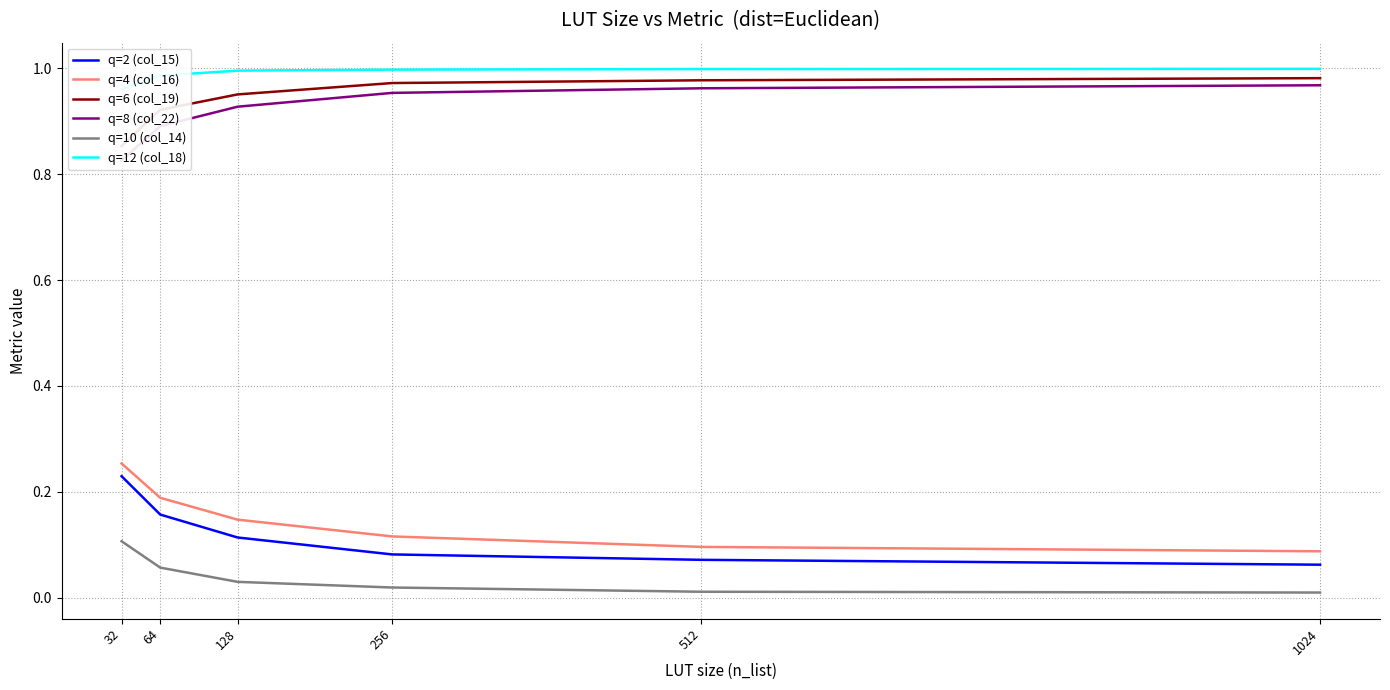

Reading right to left, list all the values displayed in this chart.

q=2 (col_15): 1024=0.1	512=0.1	256=0.1	128=0.1	64=0.2	32=0.2
q=4 (col_16): 1024=0.1	512=0.1	256=0.1	128=0.1	64=0.2	32=0.3
q=6 (col_19): 1024=1.0	512=1.0	256=1.0	128=1.0	64=0.9	32=0.9
q=8 (col_22): 1024=1.0	512=1.0	256=1.0	128=0.9	64=0.9	32=0.8
q=10 (col_14): 1024=0.0	512=0.0	256=0.0	128=0.0	64=0.1	32=0.1
q=12 (col_18): 1024=1.0	512=1.0	256=1.0	128=1.0	64=1.0	32=1.0